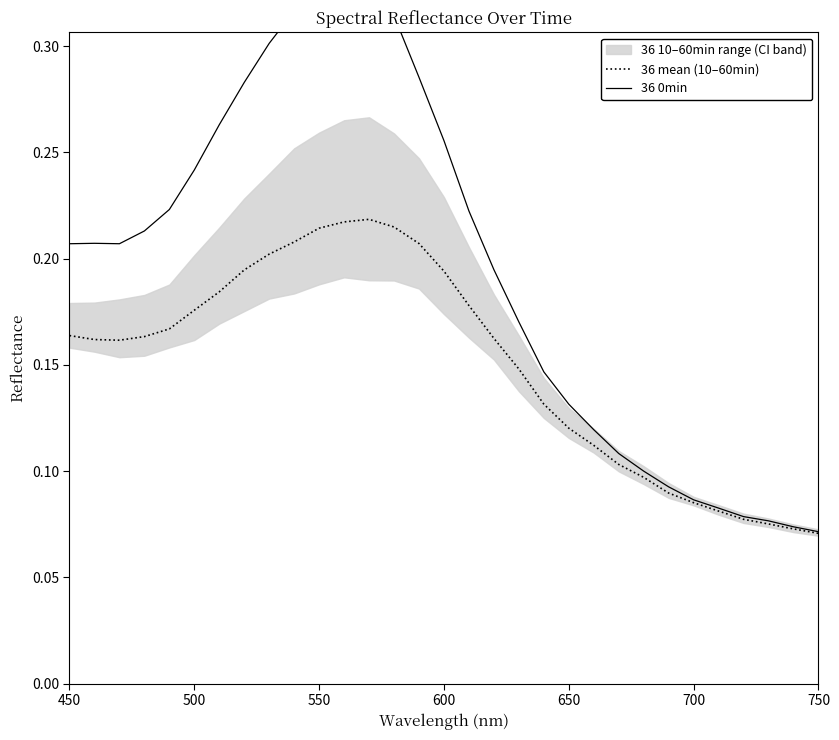

True or false: 36 0min and 36 mean (10–60min) intersect in this chart.

False